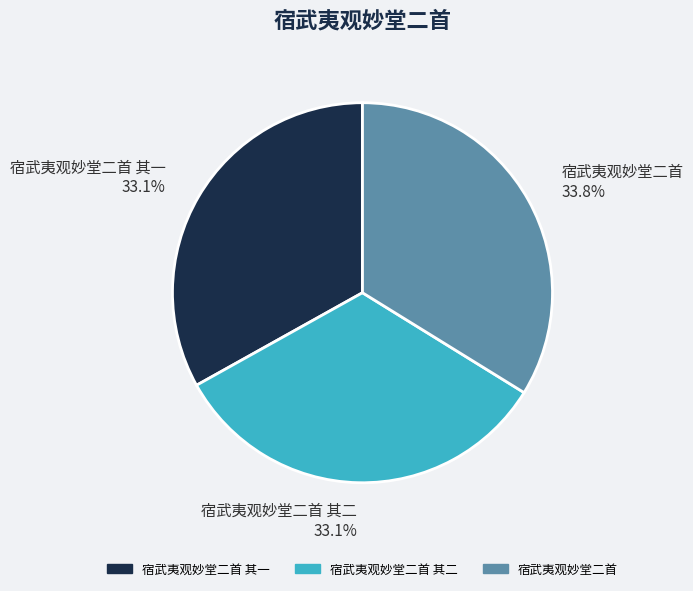

How many slices are in this pie chart?

3